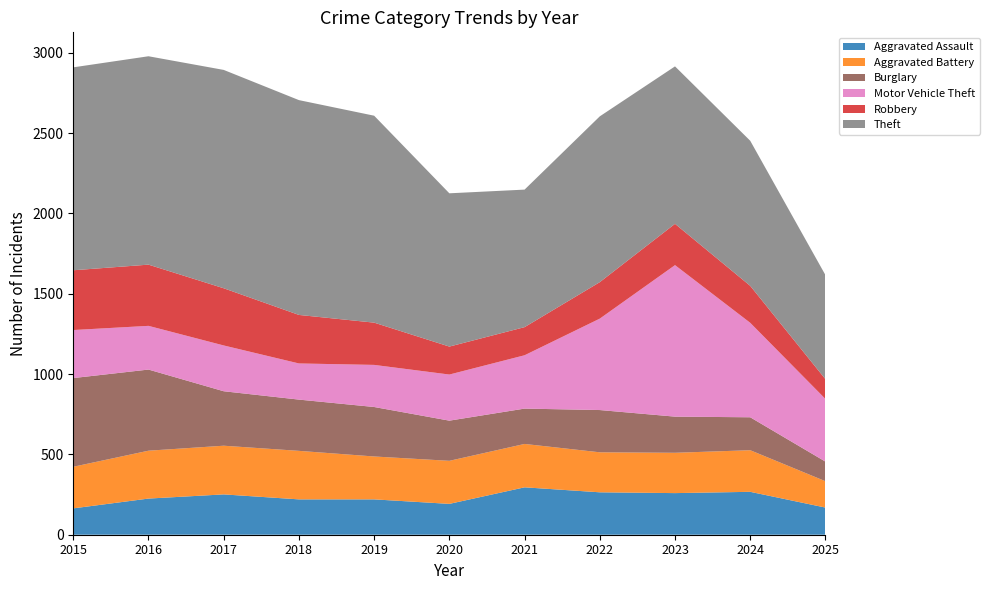

Reading left to right, extract all data points from this chart.

Aggravated Assault: 164	225	251	220	220	192	295	264	259	267	169
Aggravated Battery: 259	298	303	302	267	268	270	249	251	259	164
Burglary: 552	505	339	319	308	250	220	263	225	205	122
Motor Vehicle Theft: 299	272	285	225	262	287	332	569	943	588	390
Robbery: 372	381	356	302	263	174	175	227	257	230	123
Theft: 1263	1297	1359	1337	1288	954	856	1032	980	903	648